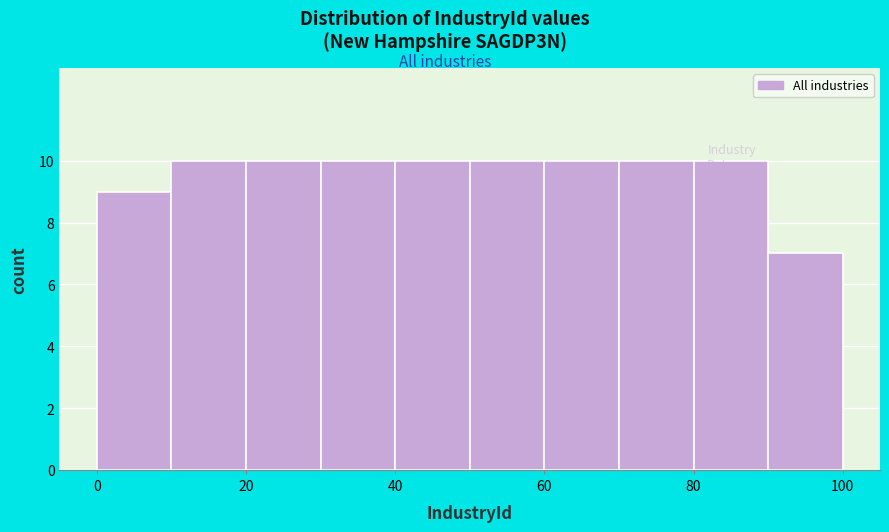

Reading left to right, list every bar in this chart as the range it spans on the x-axis followed by its height. The values are not printed on the chart, so give them approximately, as read against the axis.

0 to 10: 9
10 to 20: 10
20 to 30: 10
30 to 40: 10
40 to 50: 10
50 to 60: 10
60 to 70: 10
70 to 80: 10
80 to 90: 10
90 to 100: 7